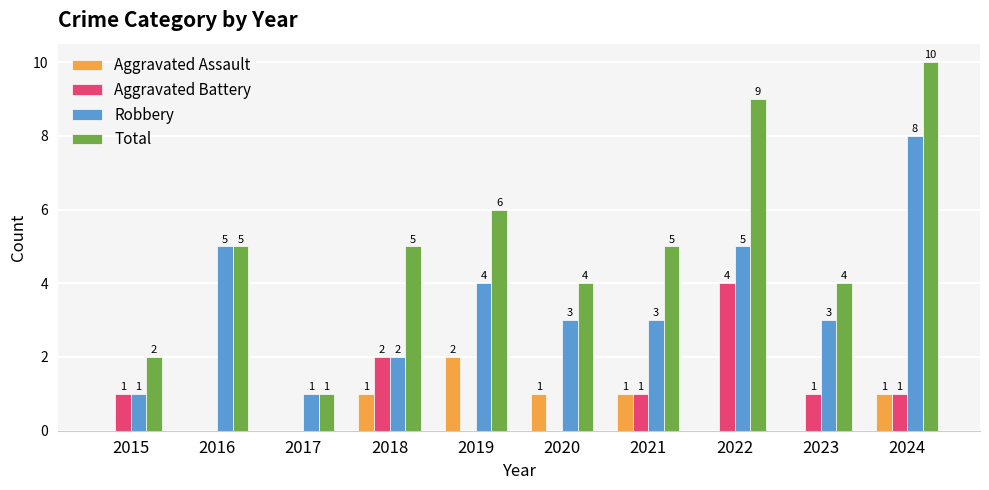

Where is Robbery nearest to the value 4?

2019